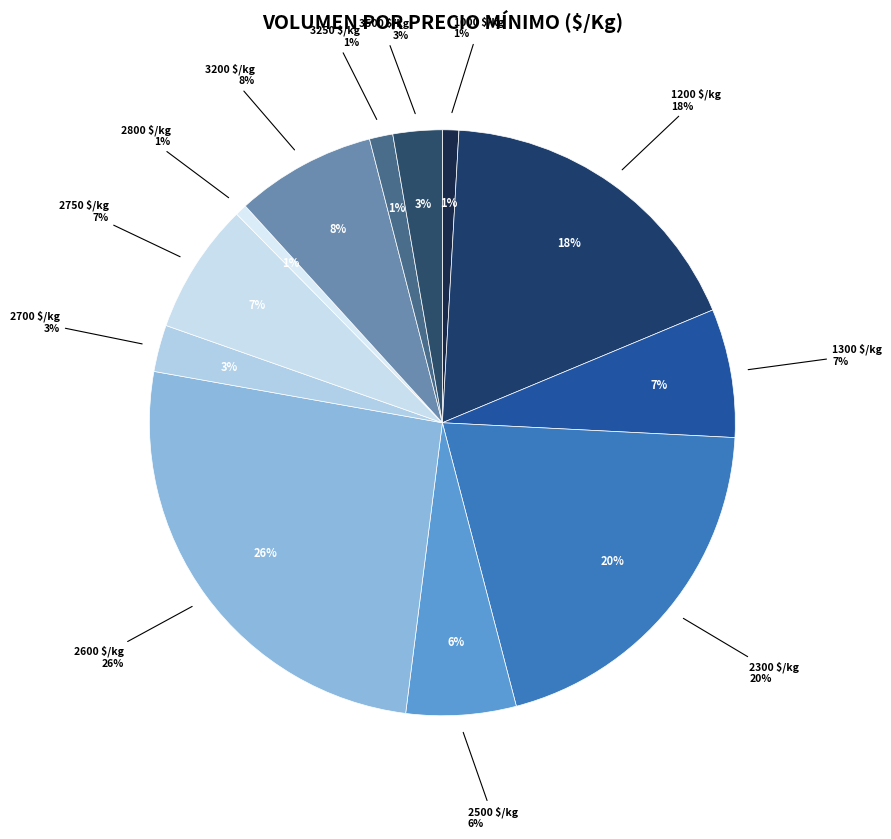

True or false: 1000 accounts for 1% of the total.

True